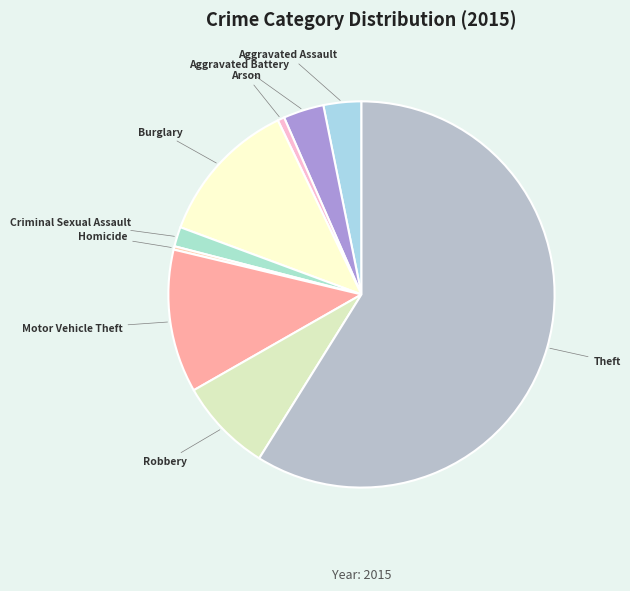

Is it true that Burglary is 7% of the pie?

False